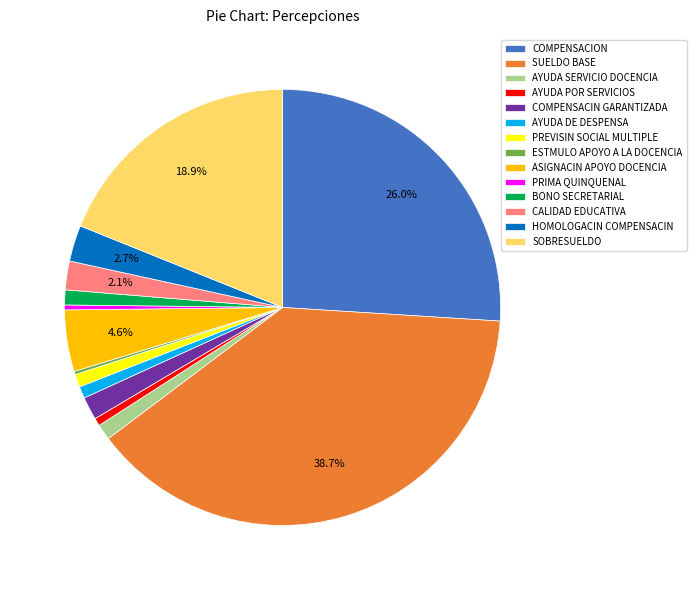

Is the sum of BONO SECRETARIAL and PRIMA QUINQUENAL greater than half?

No